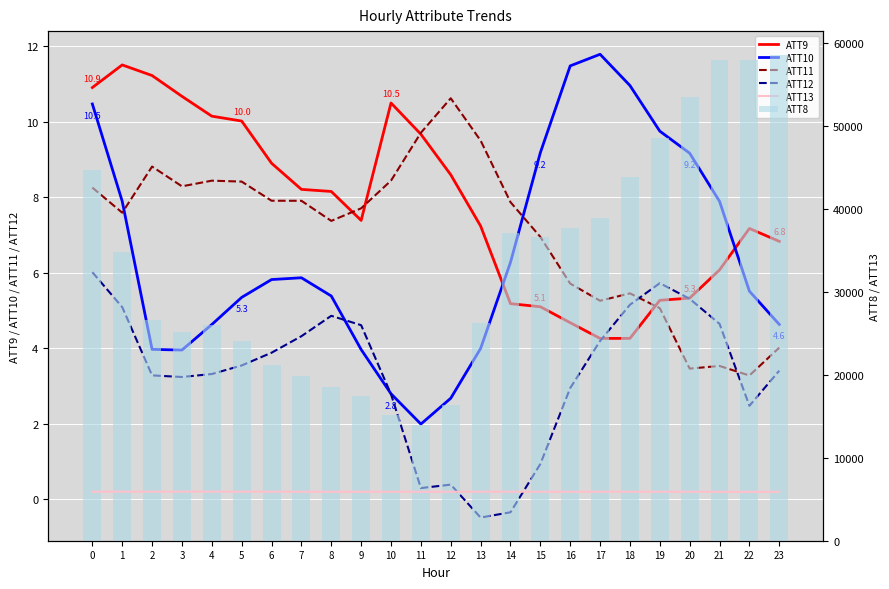

The ATT12 series shows 5.3 at 20. True or false?

True